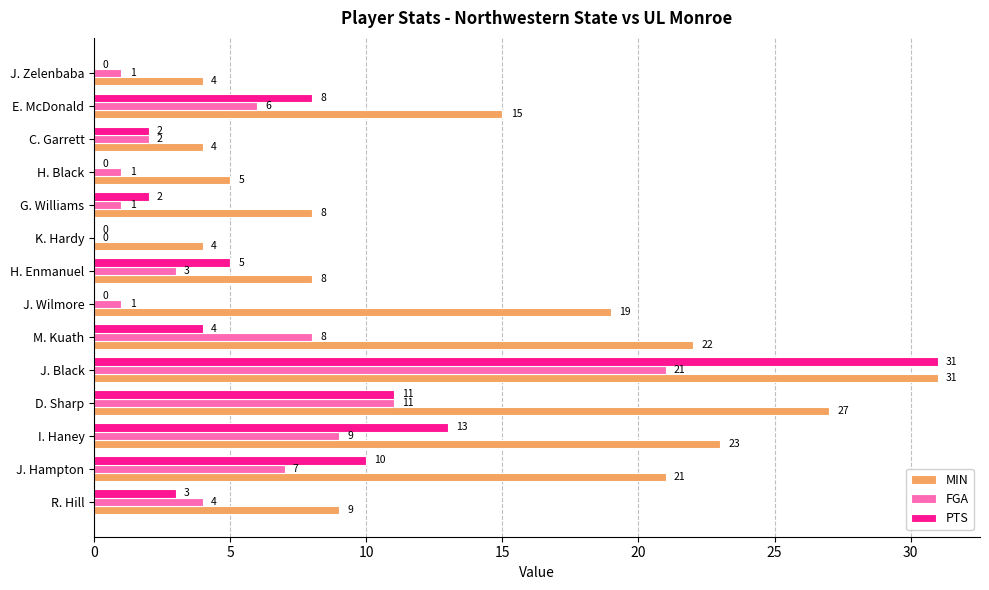

Between M. Kuath and H. Enmanuel, which series saw the biggest shift?

MIN